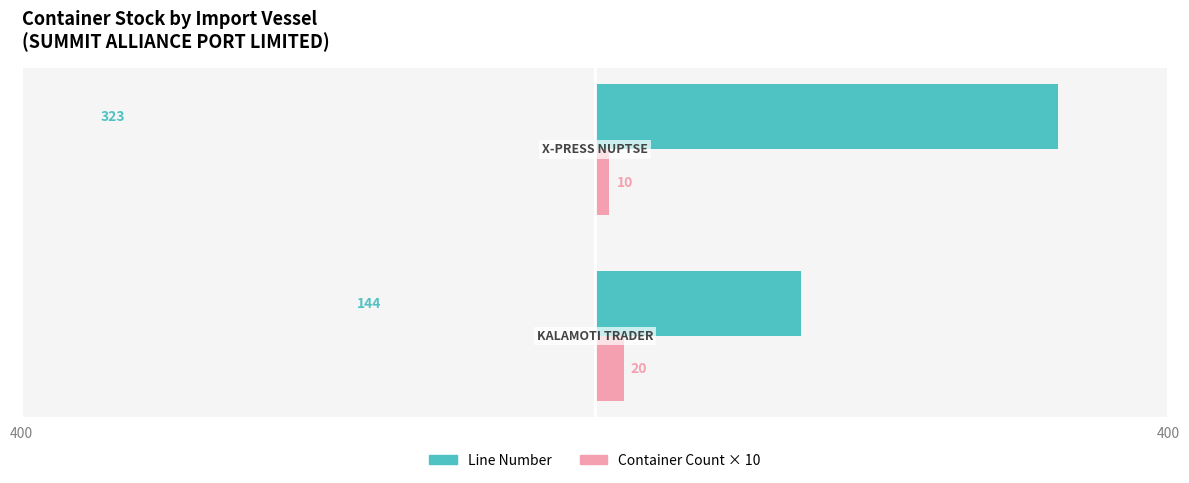

What are all the series names shown in the legend?

Line Number, Container Count × 10